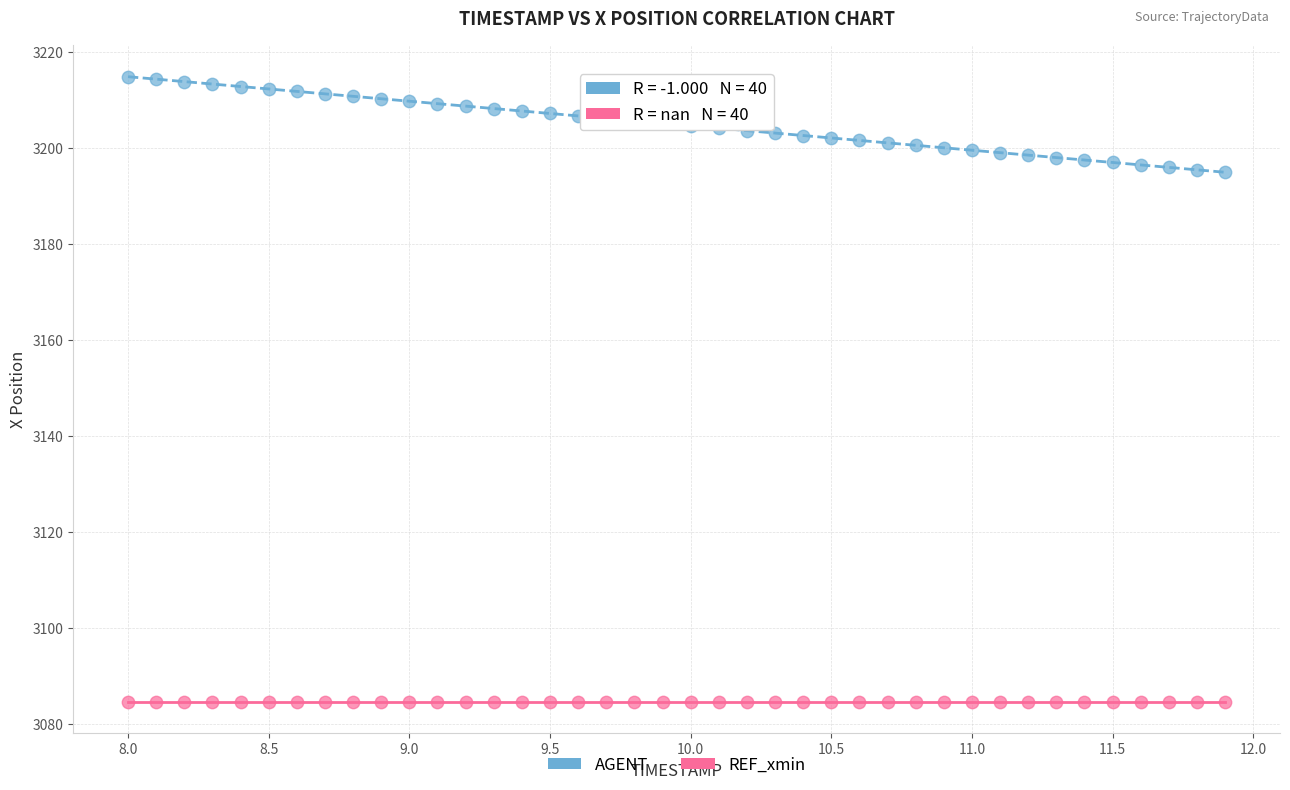

Which series reaches the maximum Y coordinate?

AGENT